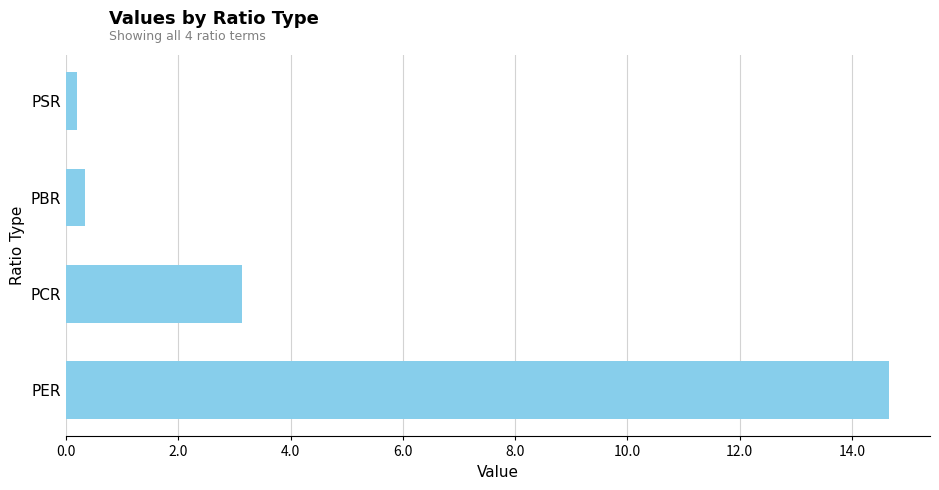

Rank the categories by value from highest to lowest.

PER, PCR, PBR, PSR